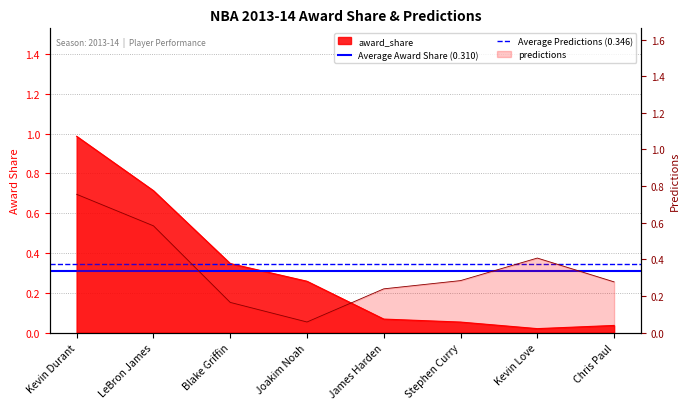

The Average Predictions (0.346) series shows 0.1 at LeBron James. True or false?

False